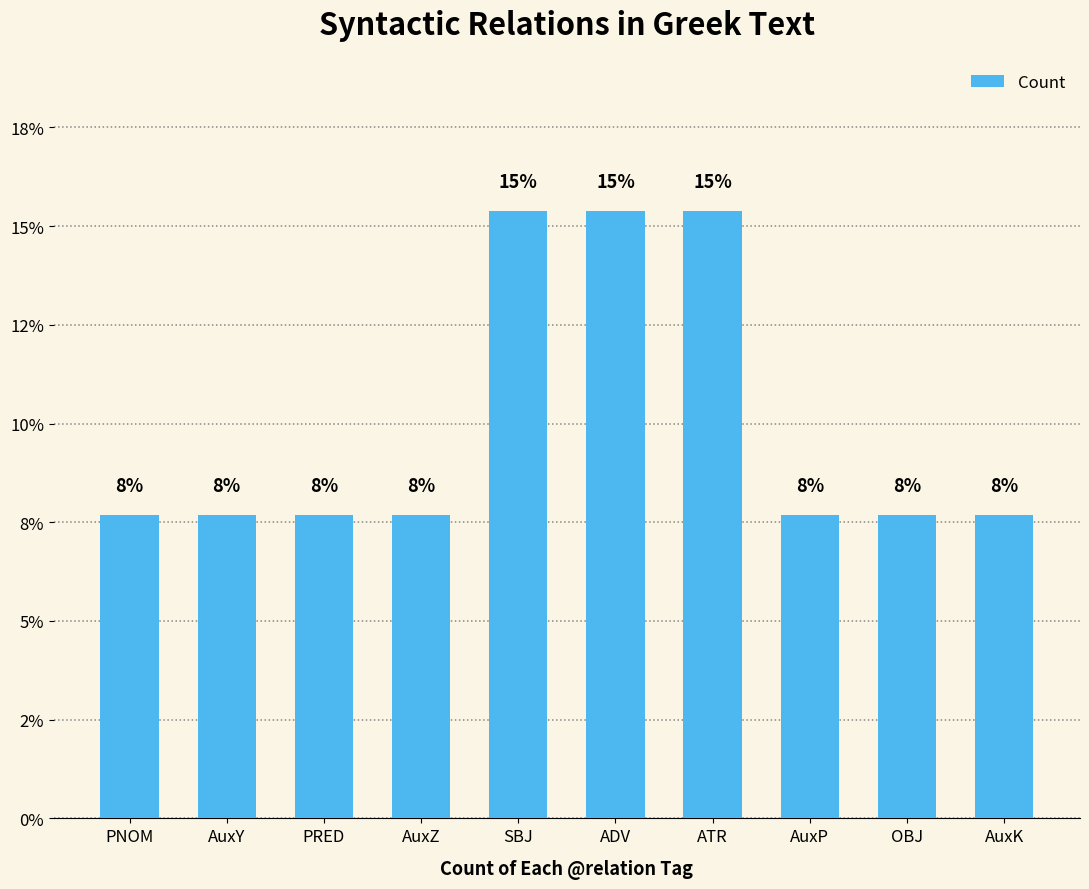

The value at AuxP is 12.8. True or false?

False